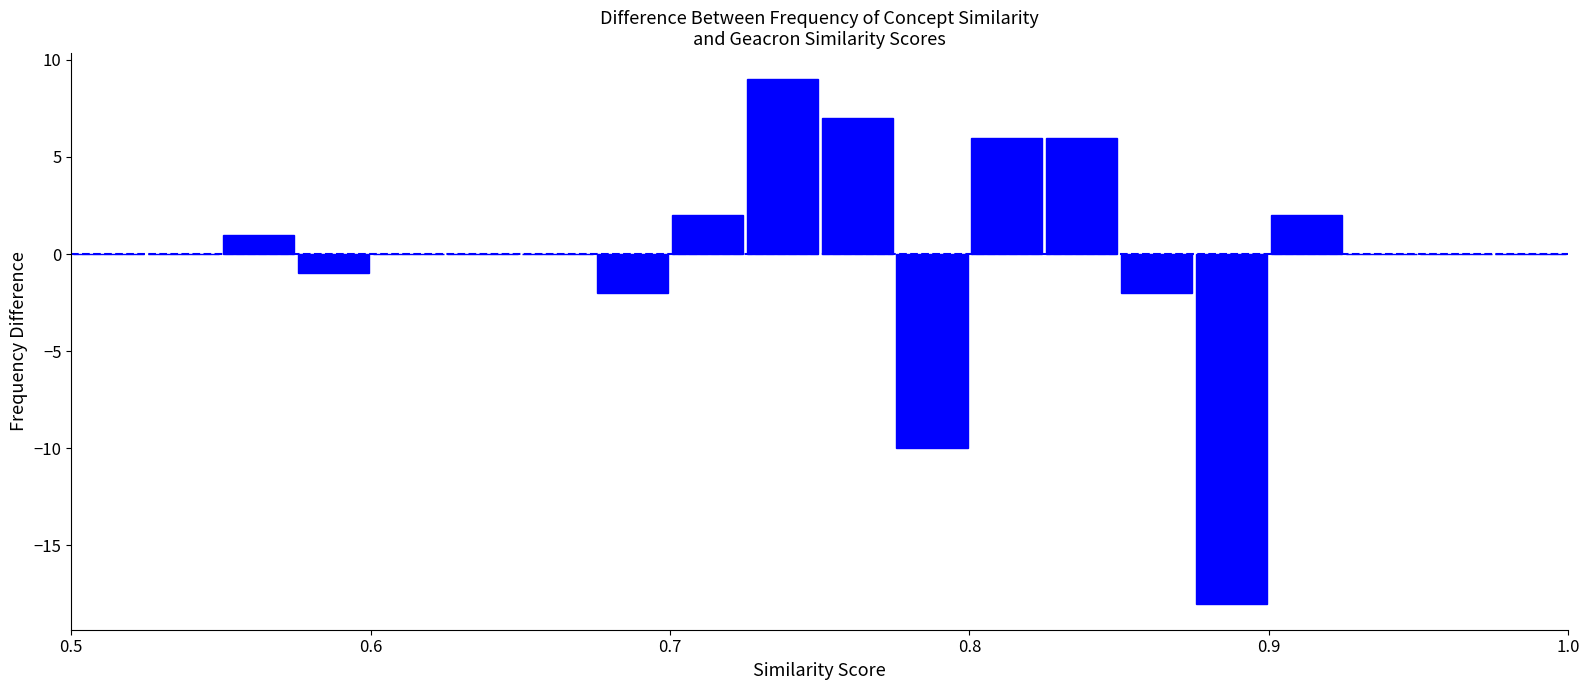

Read against the x-axis, roughly where is the centre of the tallest bar?

0.74